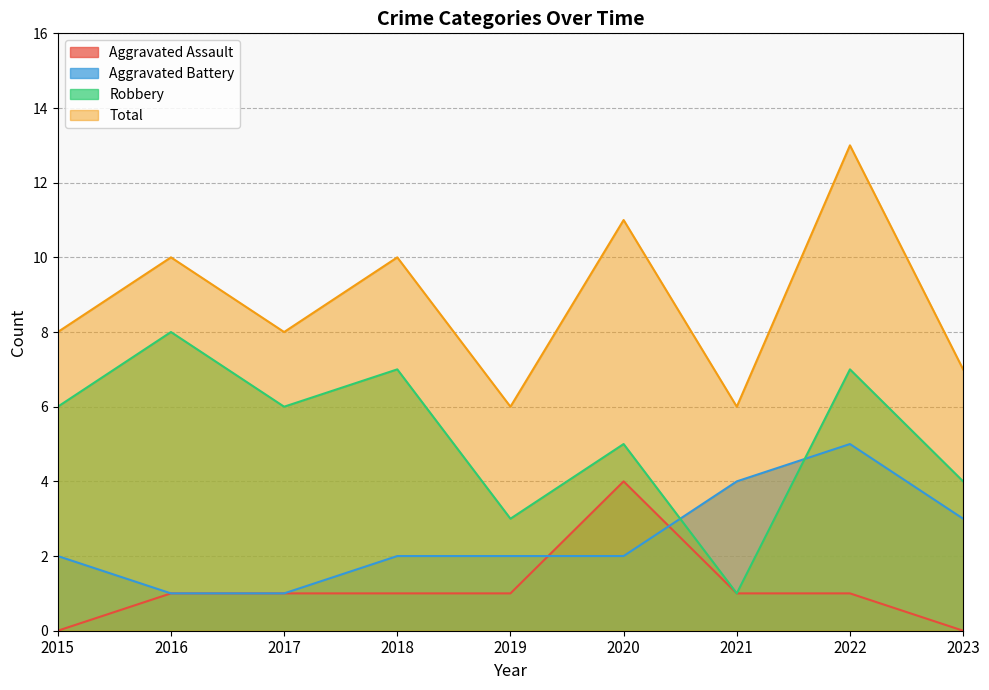

What is the difference between the second highest and minimum values in the Aggravated Battery series?

3